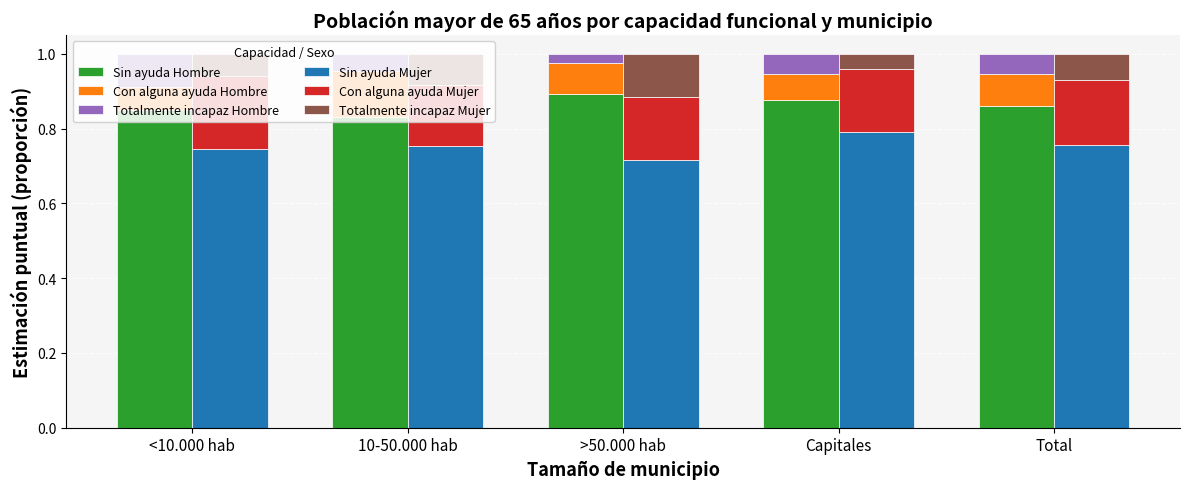

List the labels in order of Totalmente incapaz Mujer value, smallest first.

Capitales, <10.000 hab, Total, 10-50.000 hab, >50.000 hab